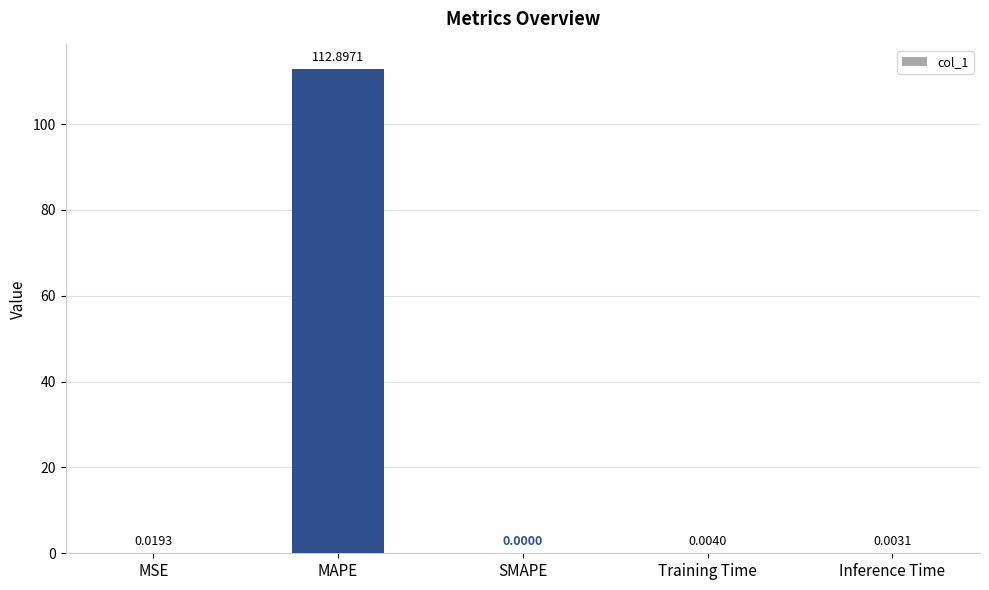

Which category has the highest value across all series?

MAPE